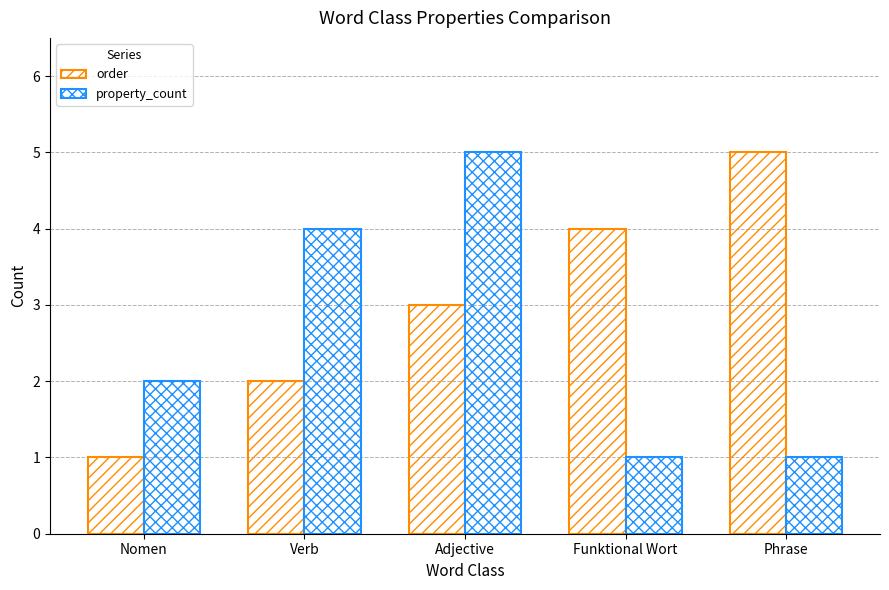

How many data points does each series have?

5